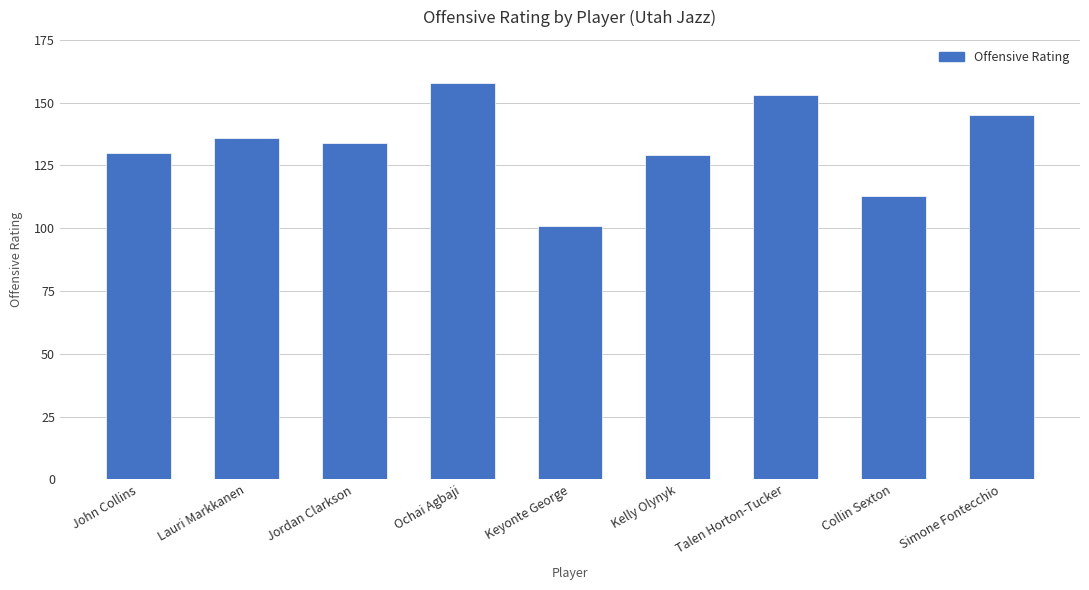

Is it true that the value at Jordan Clarkson is 27?

False